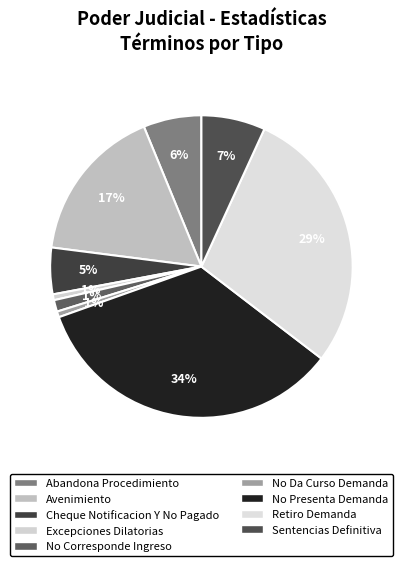

What percentage is the Abandona Procedimiento slice, to the nearest percent?

6%